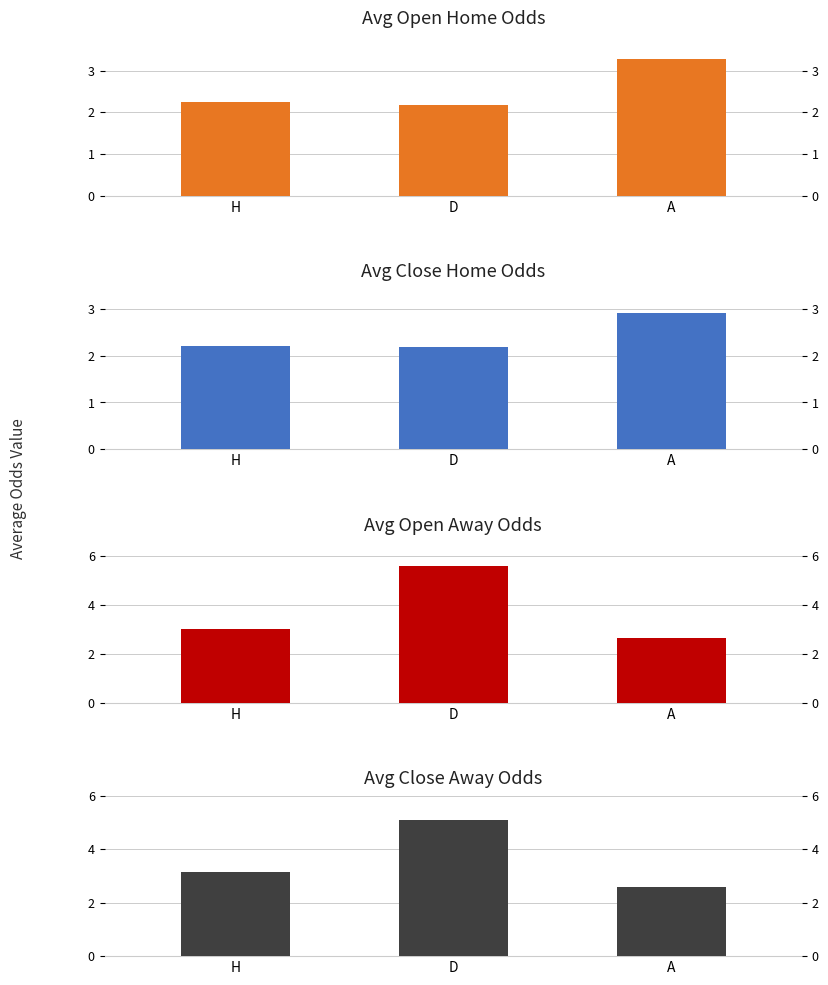

What is the label of the 2nd bar from the left?

D